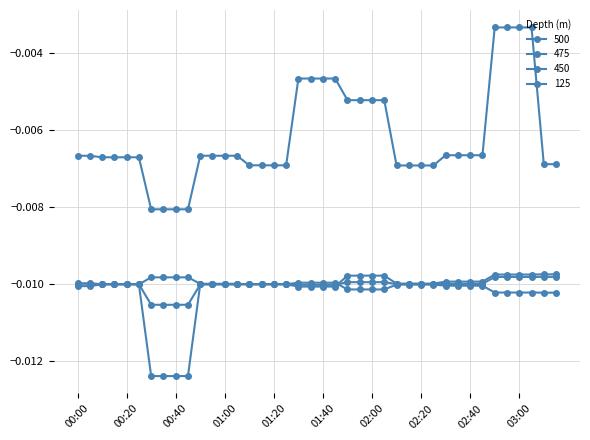

Is this an area chart (filled region under the line)?

No